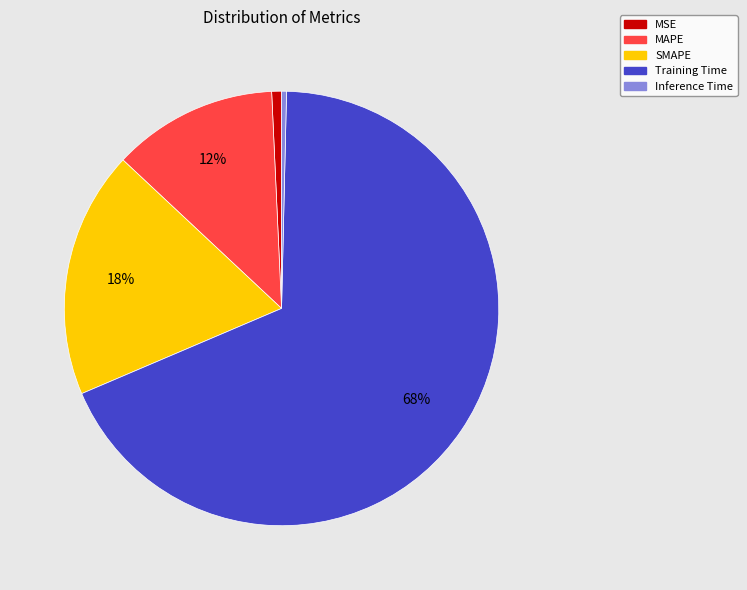

Between Inference Time and Training Time, which is larger?

Training Time